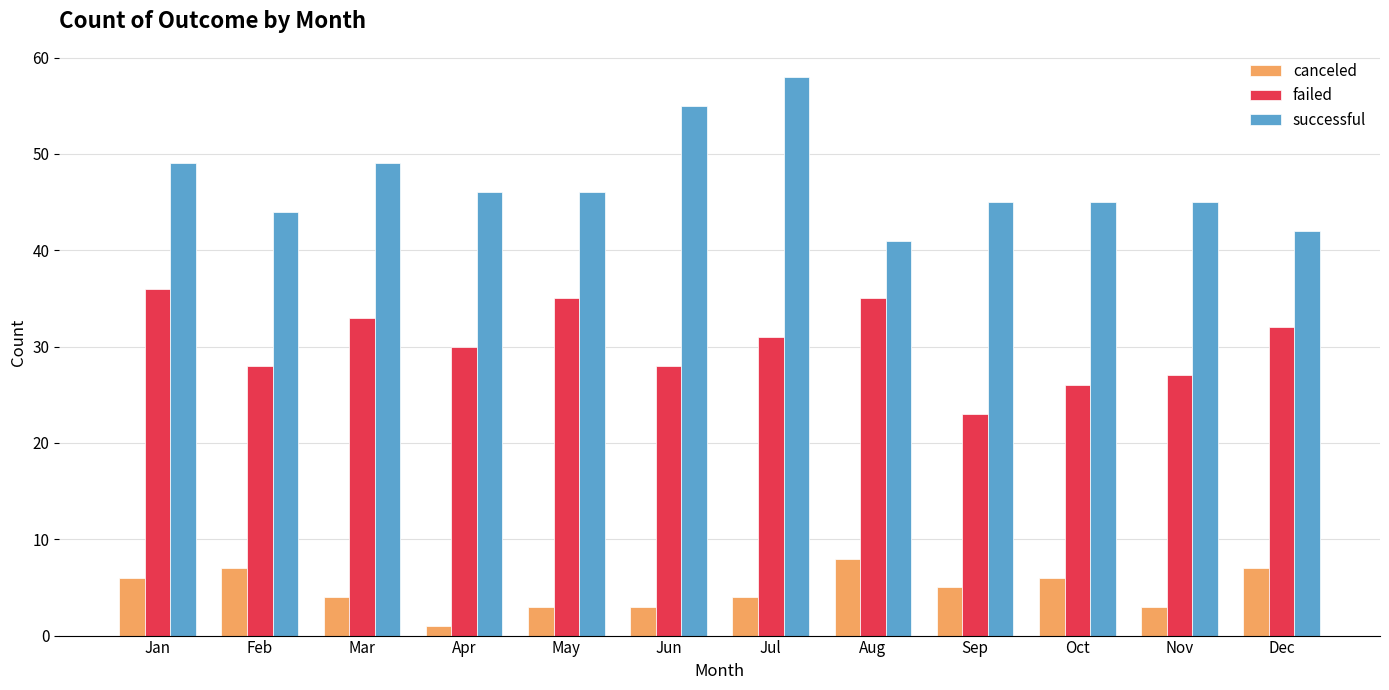

Reading left to right, list all the values displayed in this chart.

canceled: Jan=6	Feb=7	Mar=4	Apr=1	May=3	Jun=3	Jul=4	Aug=8	Sep=5	Oct=6	Nov=3	Dec=7
failed: Jan=36	Feb=28	Mar=33	Apr=30	May=35	Jun=28	Jul=31	Aug=35	Sep=23	Oct=26	Nov=27	Dec=32
successful: Jan=49	Feb=44	Mar=49	Apr=46	May=46	Jun=55	Jul=58	Aug=41	Sep=45	Oct=45	Nov=45	Dec=42